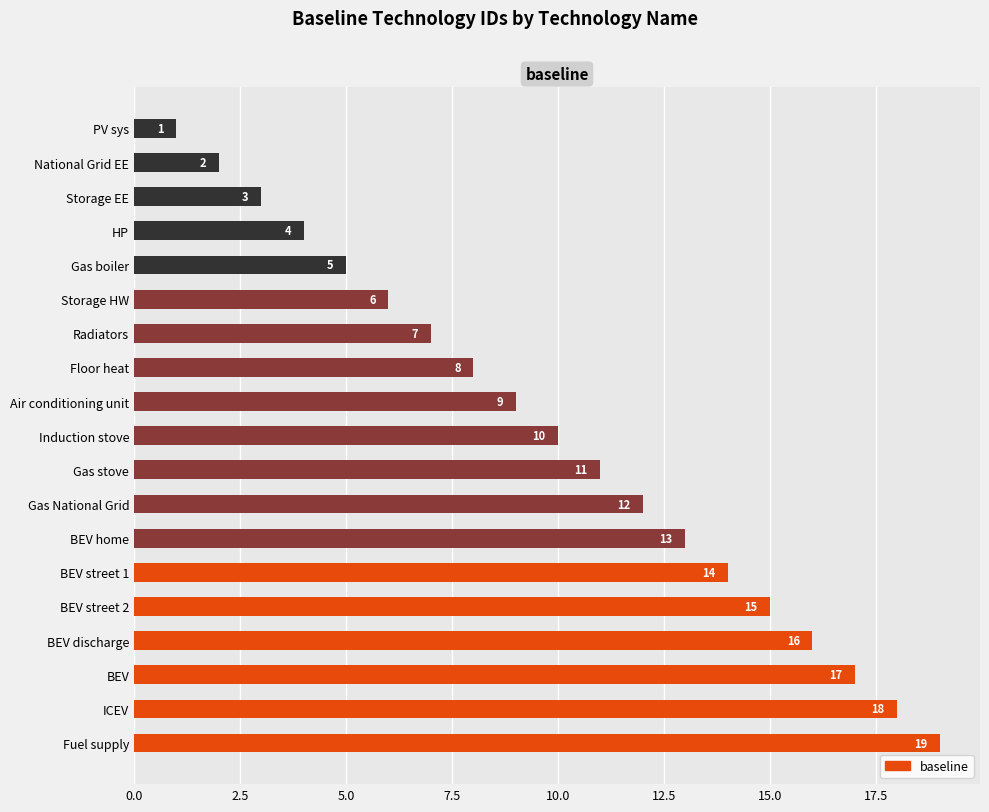

What is the sum of all values?

190